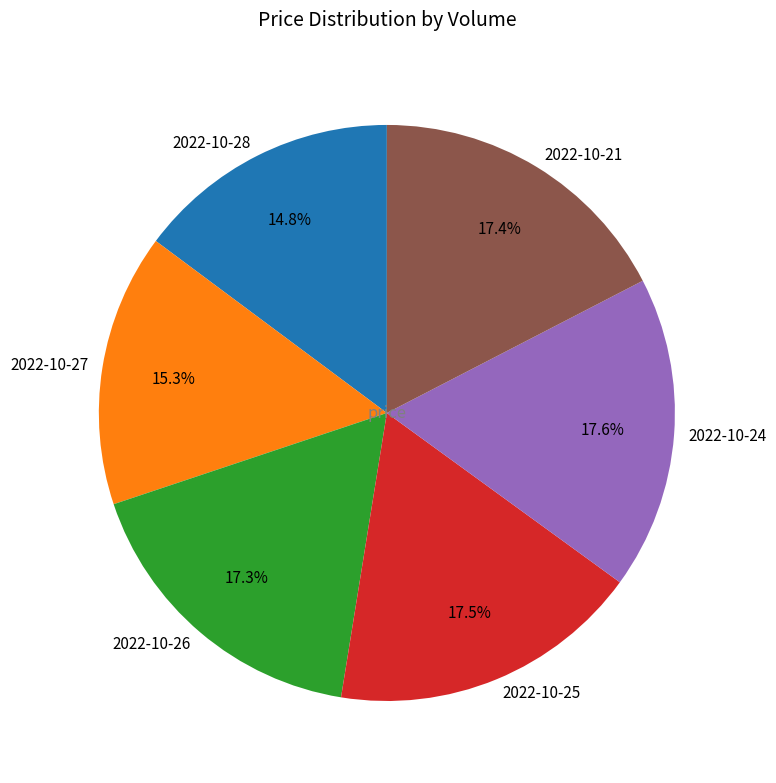

Does 2022-10-25 represent more than half of the total?

No